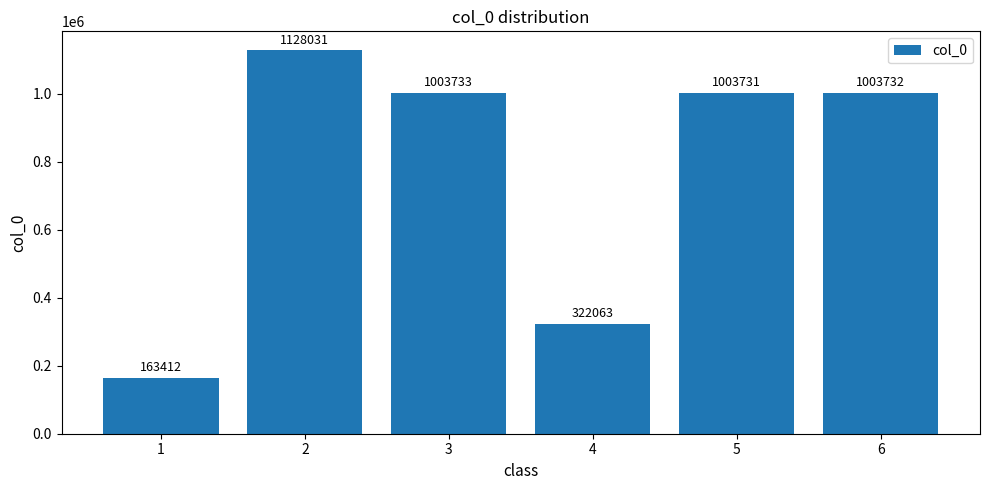

What is the sum of all values?

4624702